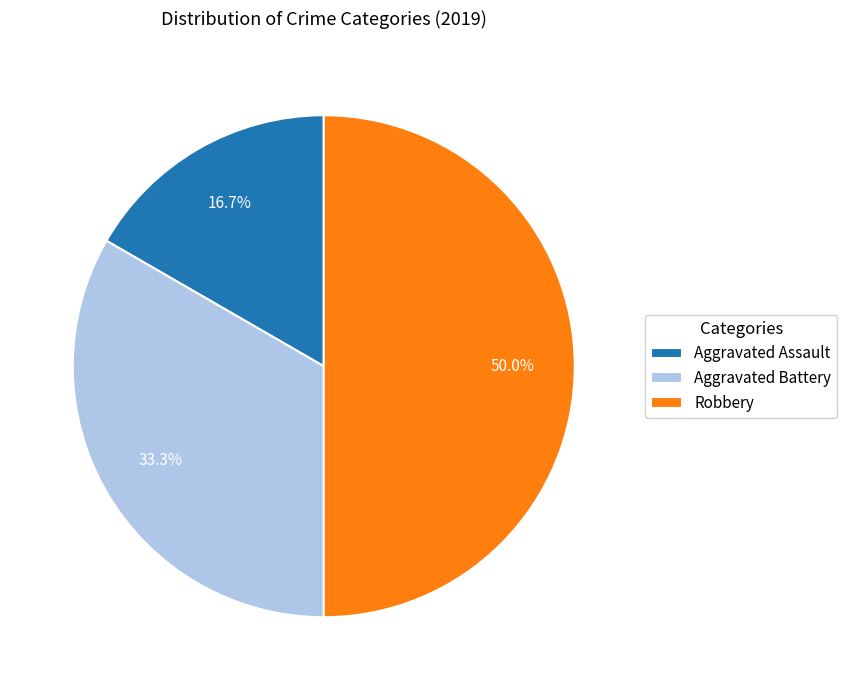

Which category has the biggest portion of the pie?

Robbery